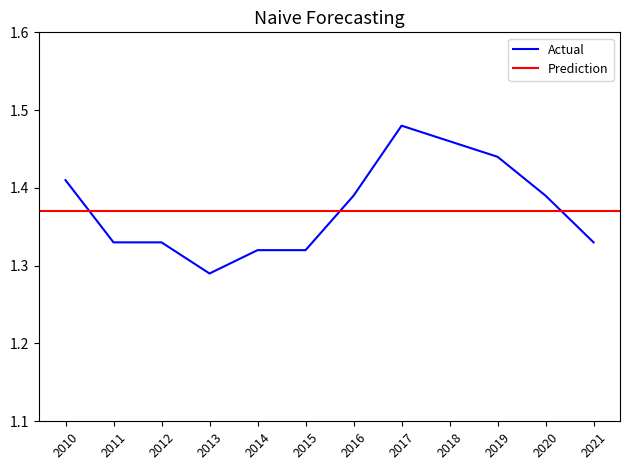

Rank the categories by value from highest to lowest.

2017, 2018, 2019, 2010, 2016, 2020, 2011, 2012, 2021, 2014, 2015, 2013